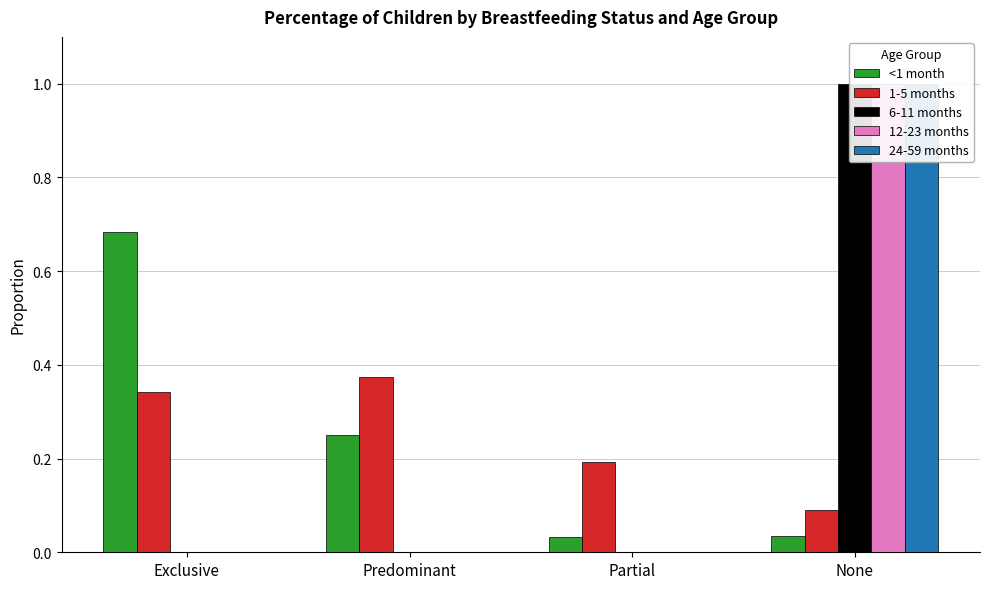

Is the value of <1 month at Predominant greater than the value of 12-23 months at Exclusive?

Yes